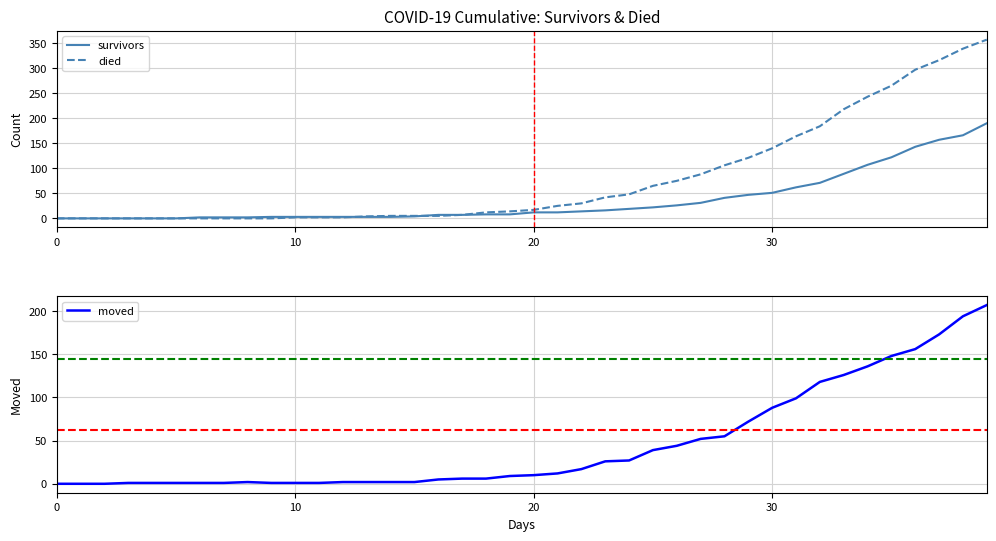

What is the maximum value for survivors?

190